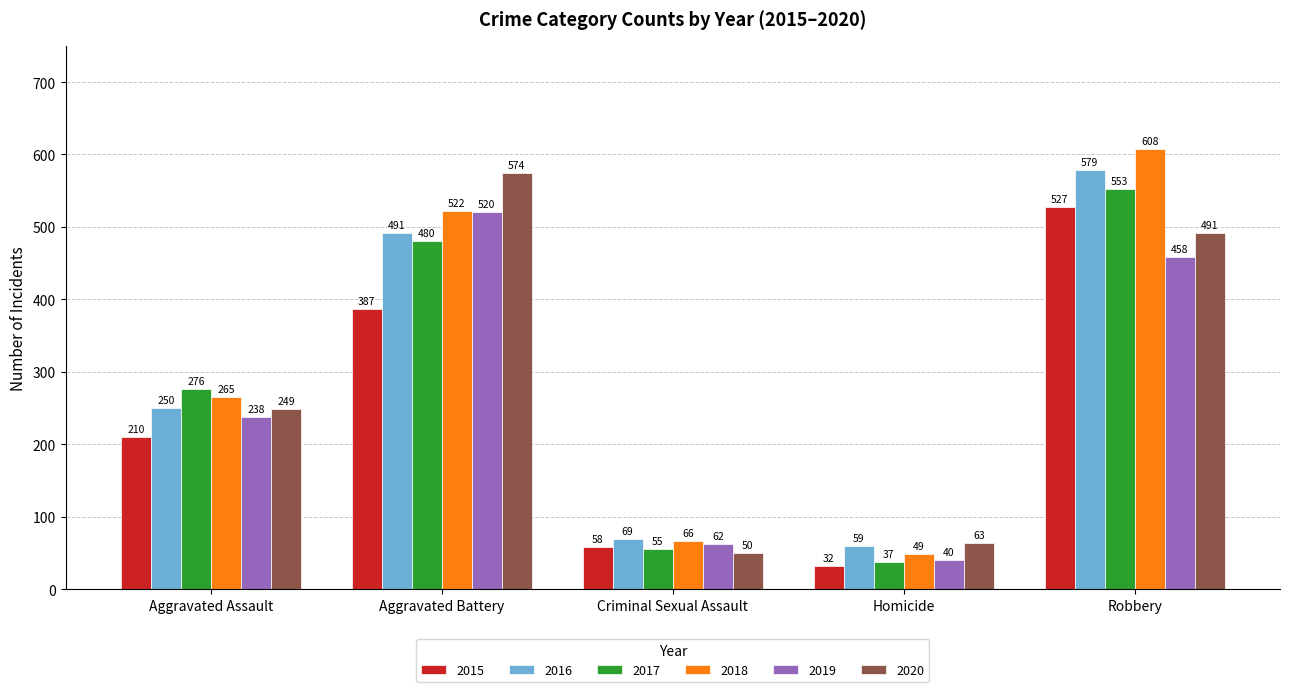

Does the chart contain any negative values?

No